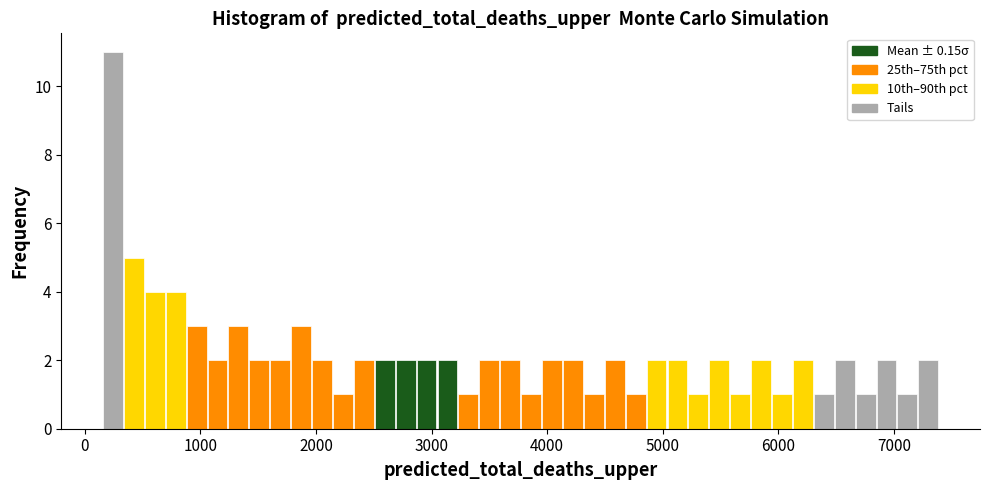

Around what value on the x-axis is the tallest bar? Give the approximate position of its centre, as read against the axis.

200